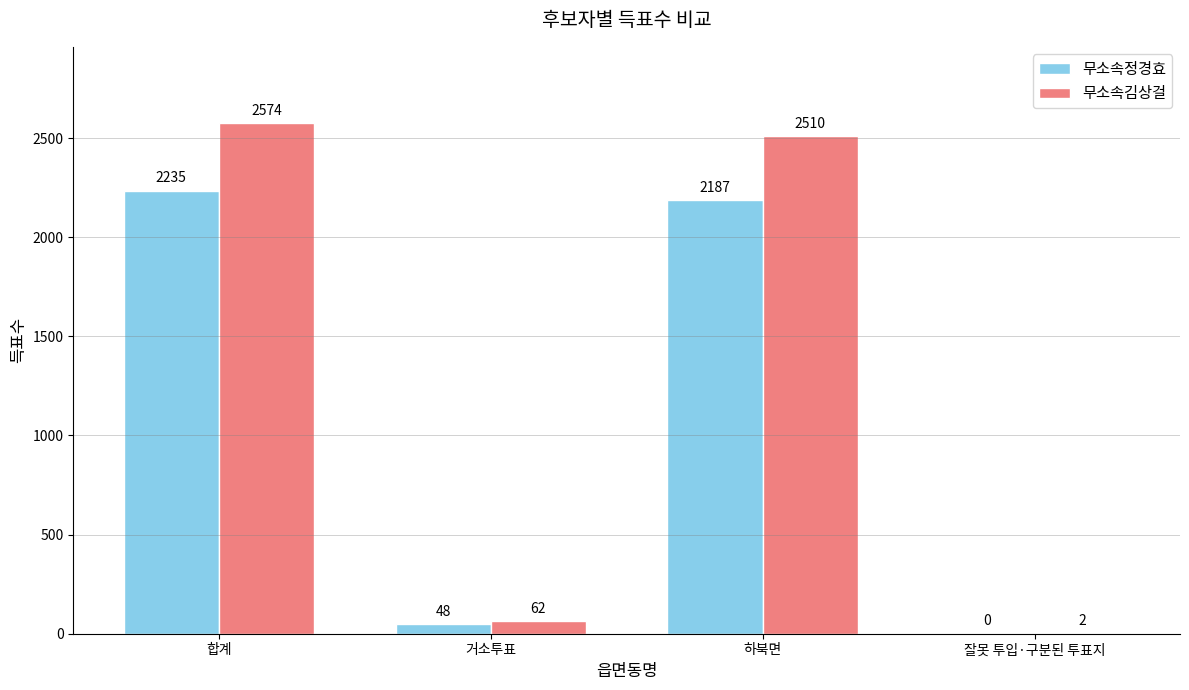

What is the average value of the 무소속김상걸 series?

1287